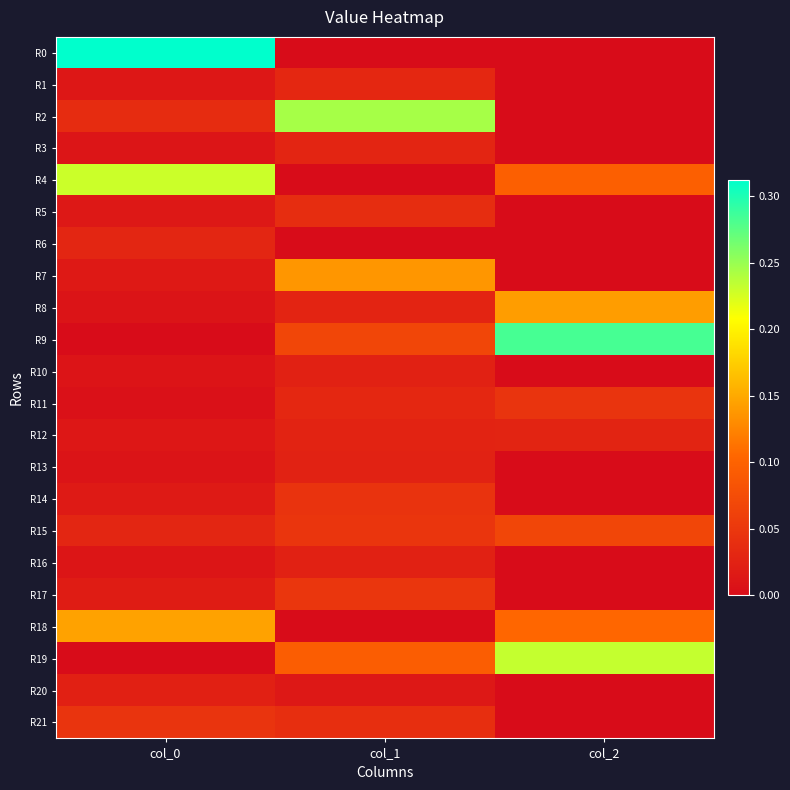

At which category is the sum across all series the highest?

col_0